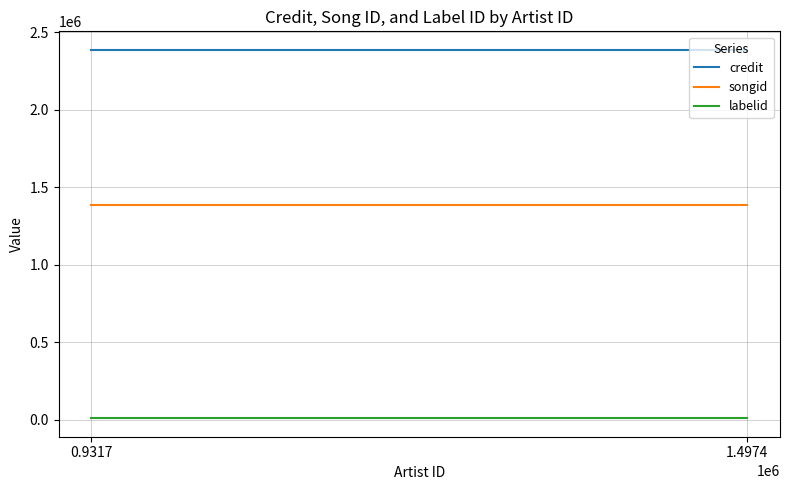

True or false: credit has more than 0 interior local peaks.

False